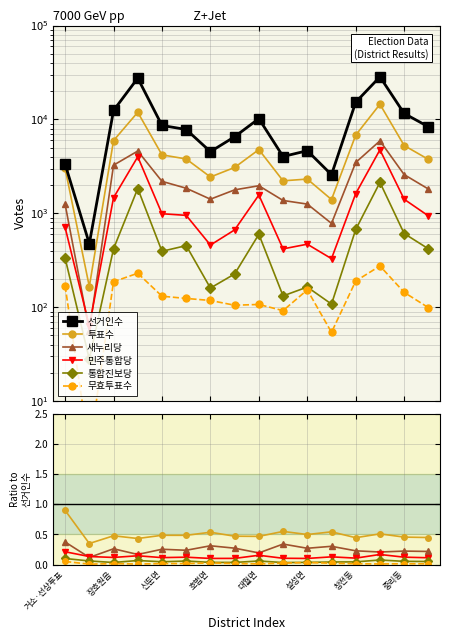

What is the sum of the 민주통합당 values at 중리동 and 신둔면?

0.2